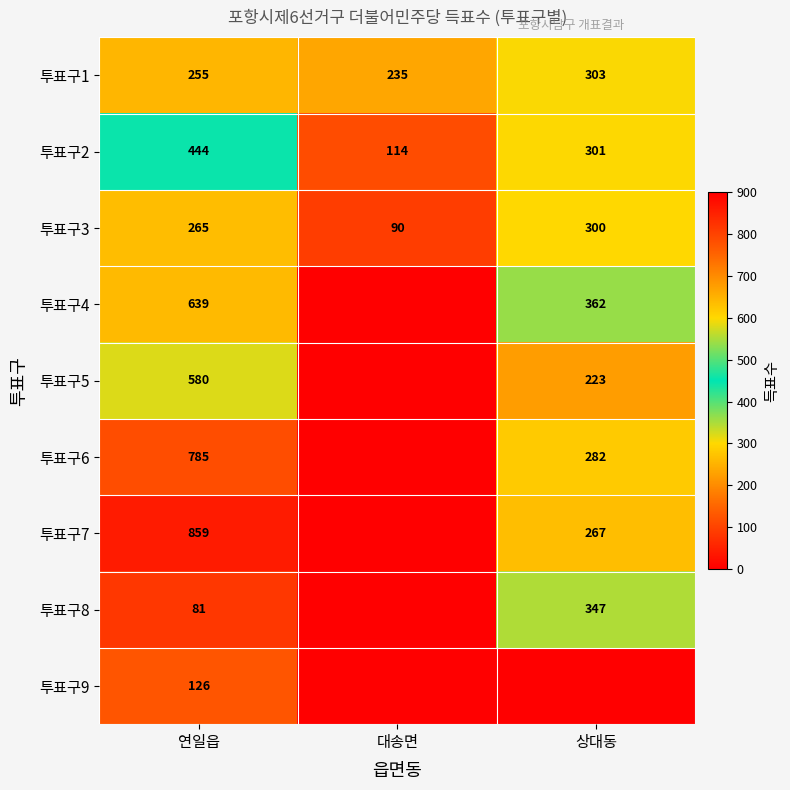

Count the 투표구1 values in the range 235 to 303.

3